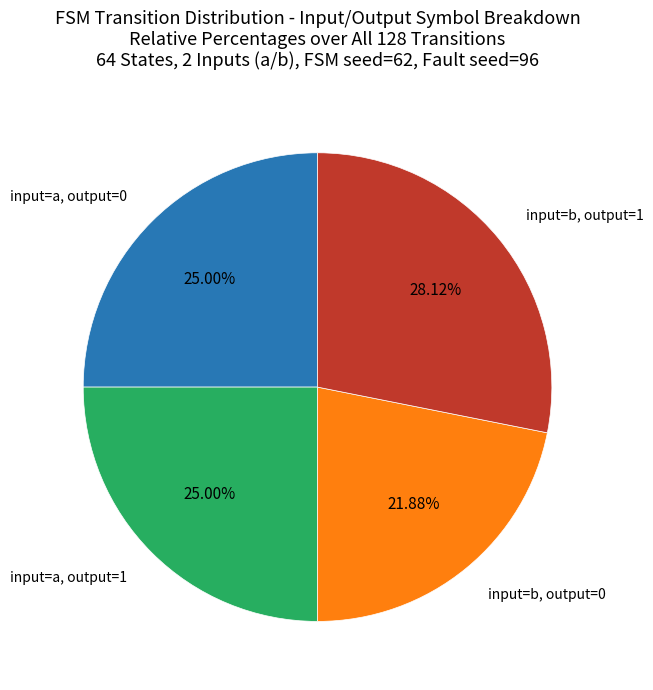

How many slices are in this pie chart?

4